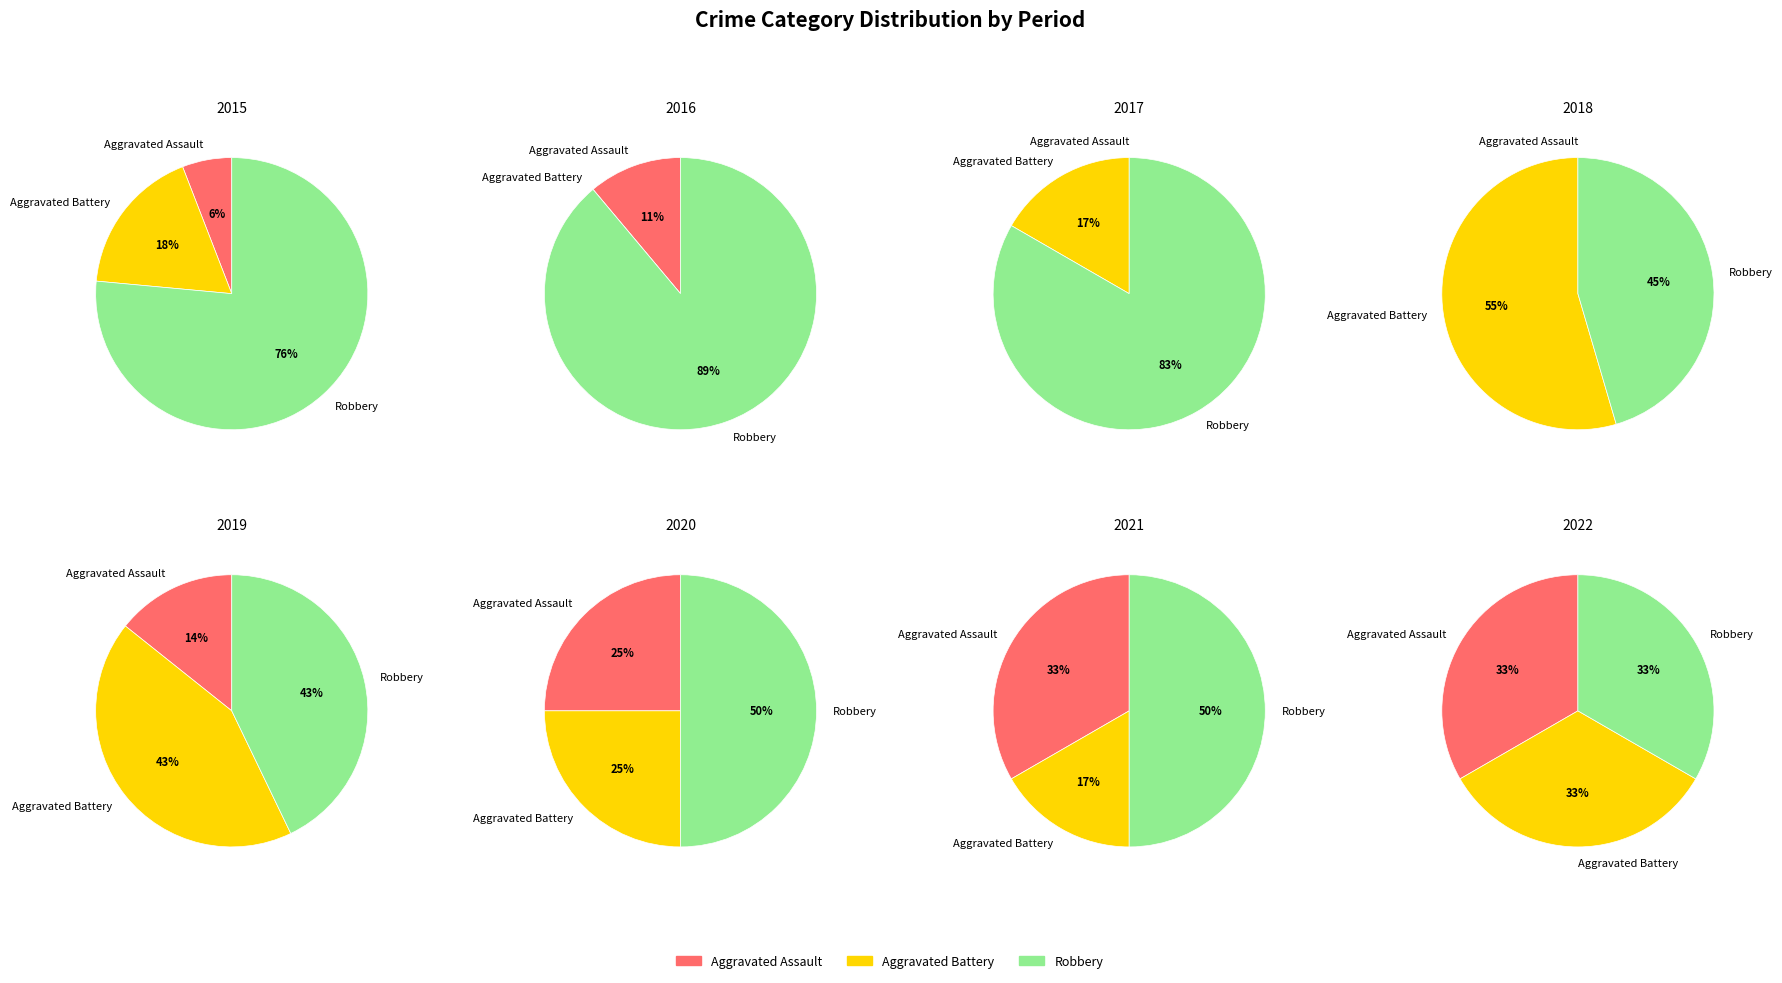

True or false: 2023 accounts for 0% of the total.

True